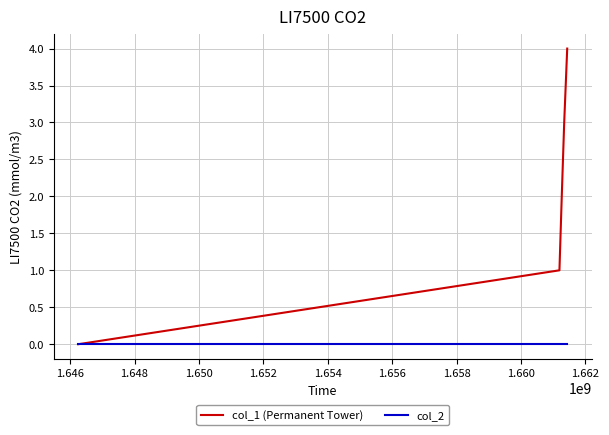

Rank the series by their average value, from lowest to highest.

col_2, col_1 (Permanent Tower)